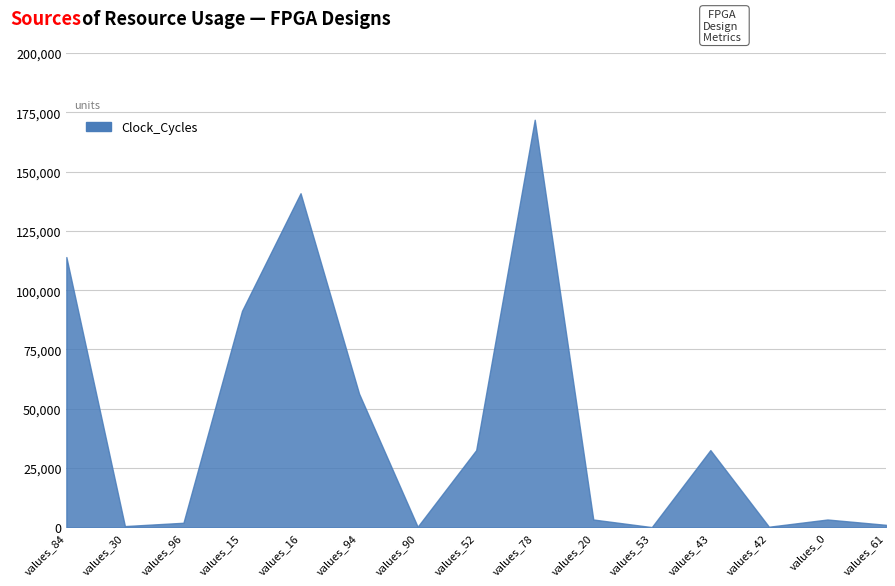

The Clock_Cycles series shows 32543 at values_43. True or false?

True